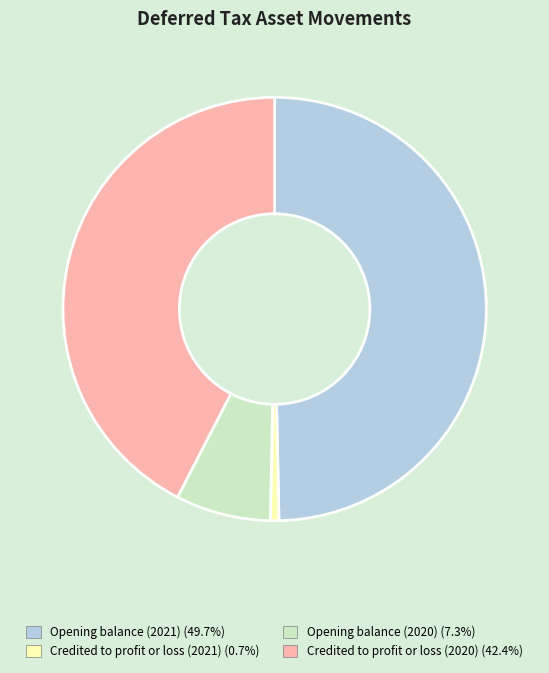

Is it true that Opening balance (2021) is 50% of the pie?

True